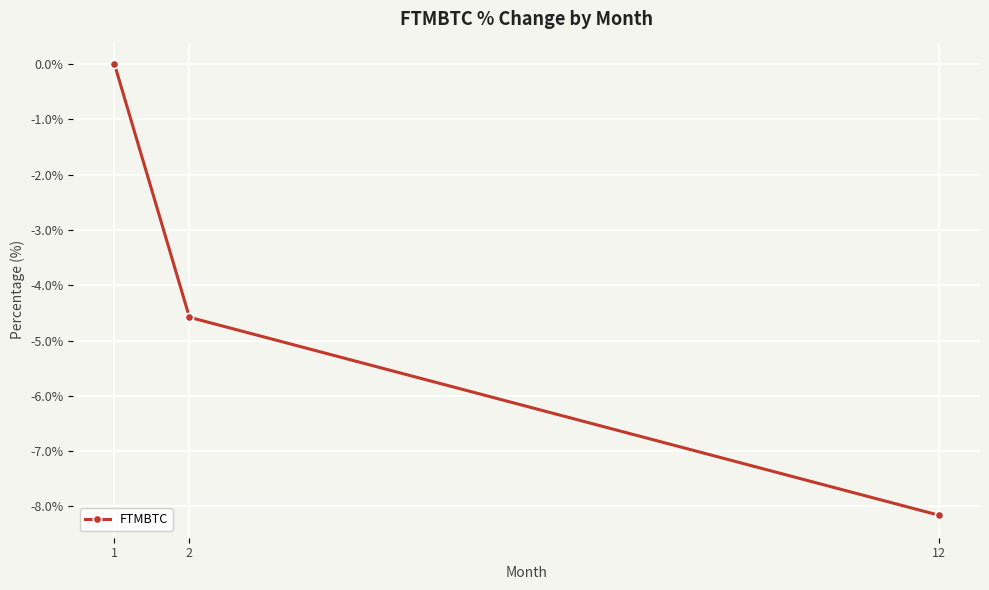

Rank the categories by value from highest to lowest.

1, 2, 12